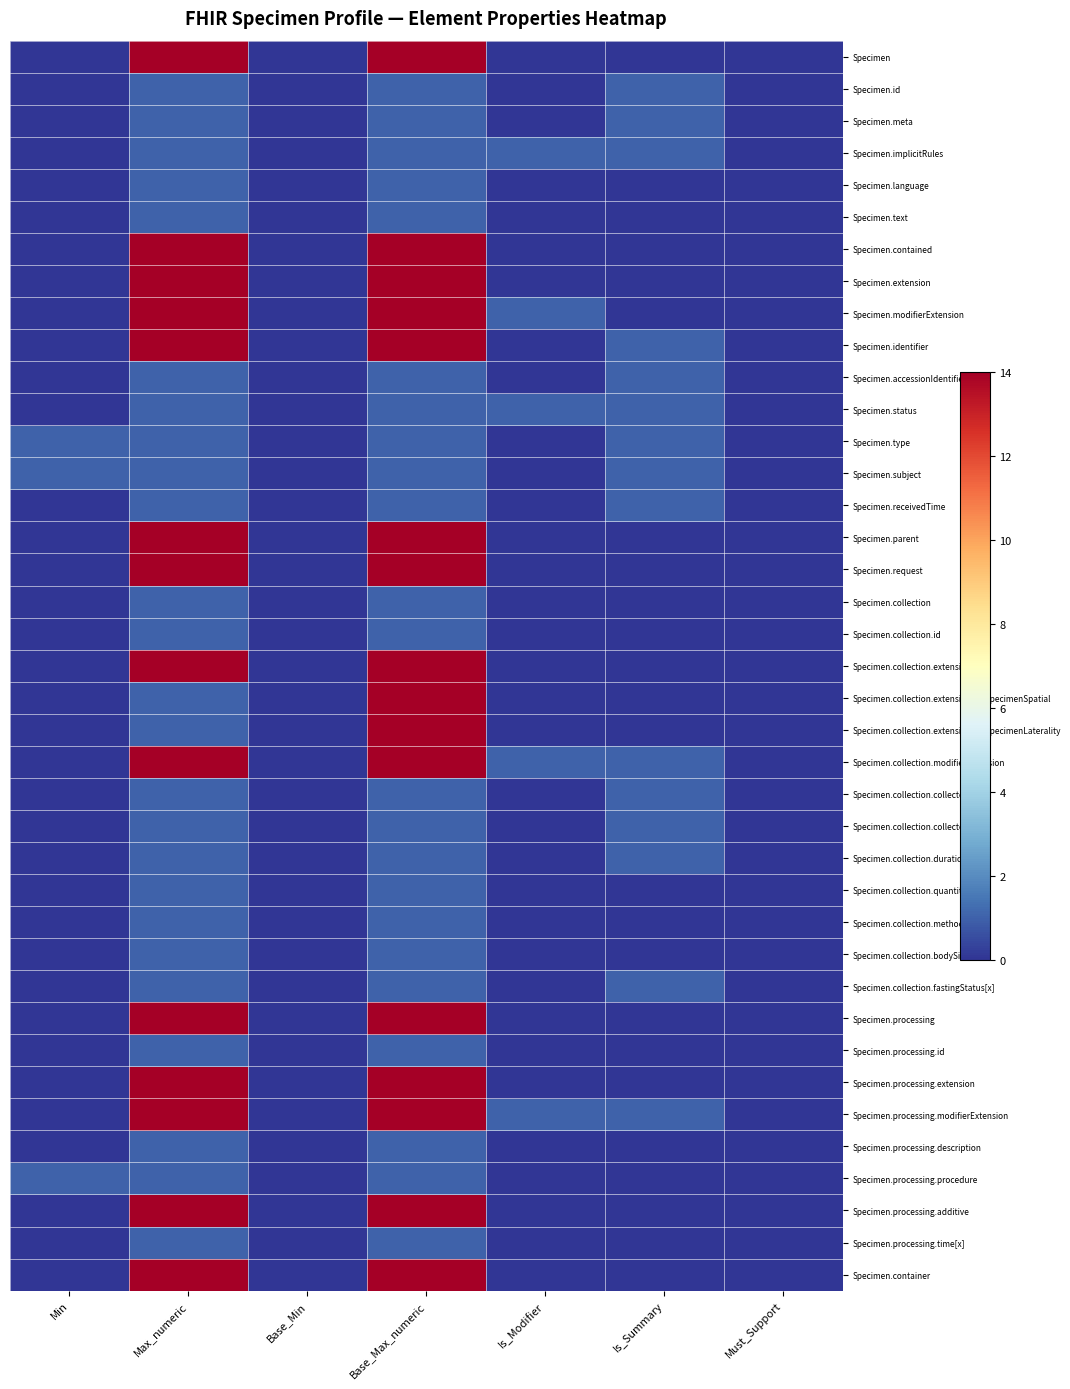

Reading left to right, extract all data points from this chart.

Specimen: Min=0	Max_numeric=14	Base_Min=0	Base_Max_numeric=14	Is_Modifier=0	Is_Summary=0	Must_Support=0
Specimen.id: Min=0	Max_numeric=1	Base_Min=0	Base_Max_numeric=1	Is_Modifier=0	Is_Summary=1	Must_Support=0
Specimen.meta: Min=0	Max_numeric=1	Base_Min=0	Base_Max_numeric=1	Is_Modifier=0	Is_Summary=1	Must_Support=0
Specimen.implicitRules: Min=0	Max_numeric=1	Base_Min=0	Base_Max_numeric=1	Is_Modifier=1	Is_Summary=1	Must_Support=0
Specimen.language: Min=0	Max_numeric=1	Base_Min=0	Base_Max_numeric=1	Is_Modifier=0	Is_Summary=0	Must_Support=0
Specimen.text: Min=0	Max_numeric=1	Base_Min=0	Base_Max_numeric=1	Is_Modifier=0	Is_Summary=0	Must_Support=0
Specimen.contained: Min=0	Max_numeric=14	Base_Min=0	Base_Max_numeric=14	Is_Modifier=0	Is_Summary=0	Must_Support=0
Specimen.extension: Min=0	Max_numeric=14	Base_Min=0	Base_Max_numeric=14	Is_Modifier=0	Is_Summary=0	Must_Support=0
Specimen.modifierExtension: Min=0	Max_numeric=14	Base_Min=0	Base_Max_numeric=14	Is_Modifier=1	Is_Summary=0	Must_Support=0
Specimen.identifier: Min=0	Max_numeric=14	Base_Min=0	Base_Max_numeric=14	Is_Modifier=0	Is_Summary=1	Must_Support=0
Specimen.accessionIdentifier: Min=0	Max_numeric=1	Base_Min=0	Base_Max_numeric=1	Is_Modifier=0	Is_Summary=1	Must_Support=0
Specimen.status: Min=0	Max_numeric=1	Base_Min=0	Base_Max_numeric=1	Is_Modifier=1	Is_Summary=1	Must_Support=0
Specimen.type: Min=1	Max_numeric=1	Base_Min=0	Base_Max_numeric=1	Is_Modifier=0	Is_Summary=1	Must_Support=0
Specimen.subject: Min=1	Max_numeric=1	Base_Min=0	Base_Max_numeric=1	Is_Modifier=0	Is_Summary=1	Must_Support=0
Specimen.receivedTime: Min=0	Max_numeric=1	Base_Min=0	Base_Max_numeric=1	Is_Modifier=0	Is_Summary=1	Must_Support=0
Specimen.parent: Min=0	Max_numeric=14	Base_Min=0	Base_Max_numeric=14	Is_Modifier=0	Is_Summary=0	Must_Support=0
Specimen.request: Min=0	Max_numeric=14	Base_Min=0	Base_Max_numeric=14	Is_Modifier=0	Is_Summary=0	Must_Support=0
Specimen.collection: Min=0	Max_numeric=1	Base_Min=0	Base_Max_numeric=1	Is_Modifier=0	Is_Summary=0	Must_Support=0
Specimen.collection.id: Min=0	Max_numeric=1	Base_Min=0	Base_Max_numeric=1	Is_Modifier=0	Is_Summary=0	Must_Support=0
Specimen.collection.extension: Min=0	Max_numeric=14	Base_Min=0	Base_Max_numeric=14	Is_Modifier=0	Is_Summary=0	Must_Support=0
Specimen.collection.extension:biospecimenSpatial: Min=0	Max_numeric=1	Base_Min=0	Base_Max_numeric=14	Is_Modifier=0	Is_Summary=0	Must_Support=0
Specimen.collection.extension:biospecimenLaterality: Min=0	Max_numeric=1	Base_Min=0	Base_Max_numeric=14	Is_Modifier=0	Is_Summary=0	Must_Support=0
Specimen.collection.modifierExtension: Min=0	Max_numeric=14	Base_Min=0	Base_Max_numeric=14	Is_Modifier=1	Is_Summary=1	Must_Support=0
Specimen.collection.collector: Min=0	Max_numeric=1	Base_Min=0	Base_Max_numeric=1	Is_Modifier=0	Is_Summary=1	Must_Support=0
Specimen.collection.collected[x]: Min=0	Max_numeric=1	Base_Min=0	Base_Max_numeric=1	Is_Modifier=0	Is_Summary=1	Must_Support=0
Specimen.collection.duration: Min=0	Max_numeric=1	Base_Min=0	Base_Max_numeric=1	Is_Modifier=0	Is_Summary=1	Must_Support=0
Specimen.collection.quantity: Min=0	Max_numeric=1	Base_Min=0	Base_Max_numeric=1	Is_Modifier=0	Is_Summary=0	Must_Support=0
Specimen.collection.method: Min=0	Max_numeric=1	Base_Min=0	Base_Max_numeric=1	Is_Modifier=0	Is_Summary=0	Must_Support=0
Specimen.collection.bodySite: Min=0	Max_numeric=1	Base_Min=0	Base_Max_numeric=1	Is_Modifier=0	Is_Summary=0	Must_Support=0
Specimen.collection.fastingStatus[x]: Min=0	Max_numeric=1	Base_Min=0	Base_Max_numeric=1	Is_Modifier=0	Is_Summary=1	Must_Support=0
Specimen.processing: Min=0	Max_numeric=14	Base_Min=0	Base_Max_numeric=14	Is_Modifier=0	Is_Summary=0	Must_Support=0
Specimen.processing.id: Min=0	Max_numeric=1	Base_Min=0	Base_Max_numeric=1	Is_Modifier=0	Is_Summary=0	Must_Support=0
Specimen.processing.extension: Min=0	Max_numeric=14	Base_Min=0	Base_Max_numeric=14	Is_Modifier=0	Is_Summary=0	Must_Support=0
Specimen.processing.modifierExtension: Min=0	Max_numeric=14	Base_Min=0	Base_Max_numeric=14	Is_Modifier=1	Is_Summary=1	Must_Support=0
Specimen.processing.description: Min=0	Max_numeric=1	Base_Min=0	Base_Max_numeric=1	Is_Modifier=0	Is_Summary=0	Must_Support=0
Specimen.processing.procedure: Min=1	Max_numeric=1	Base_Min=0	Base_Max_numeric=1	Is_Modifier=0	Is_Summary=0	Must_Support=0
Specimen.processing.additive: Min=0	Max_numeric=14	Base_Min=0	Base_Max_numeric=14	Is_Modifier=0	Is_Summary=0	Must_Support=0
Specimen.processing.time[x]: Min=0	Max_numeric=1	Base_Min=0	Base_Max_numeric=1	Is_Modifier=0	Is_Summary=0	Must_Support=0
Specimen.container: Min=0	Max_numeric=14	Base_Min=0	Base_Max_numeric=14	Is_Modifier=0	Is_Summary=0	Must_Support=0